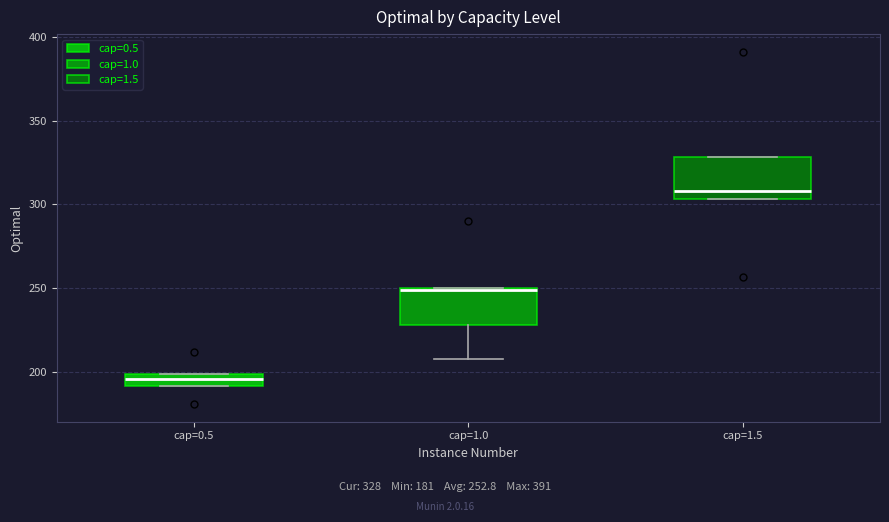

Which box has the highest median line?

cap=1.5